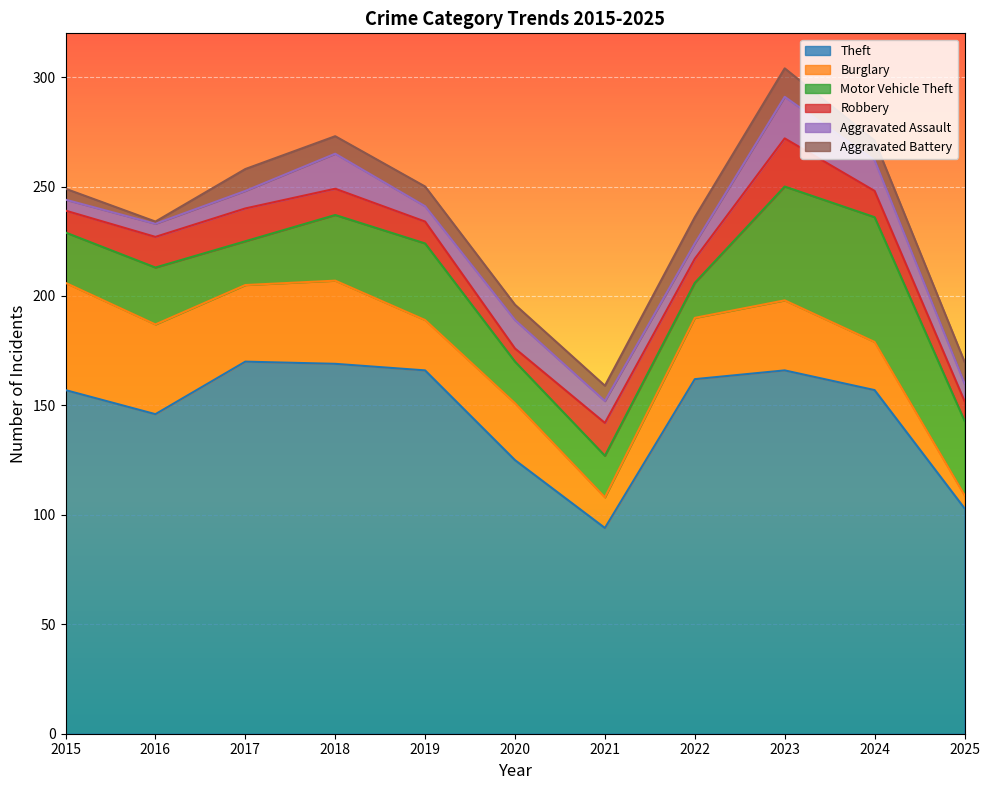

What is the value of the Theft point at the 4th from the left?

169